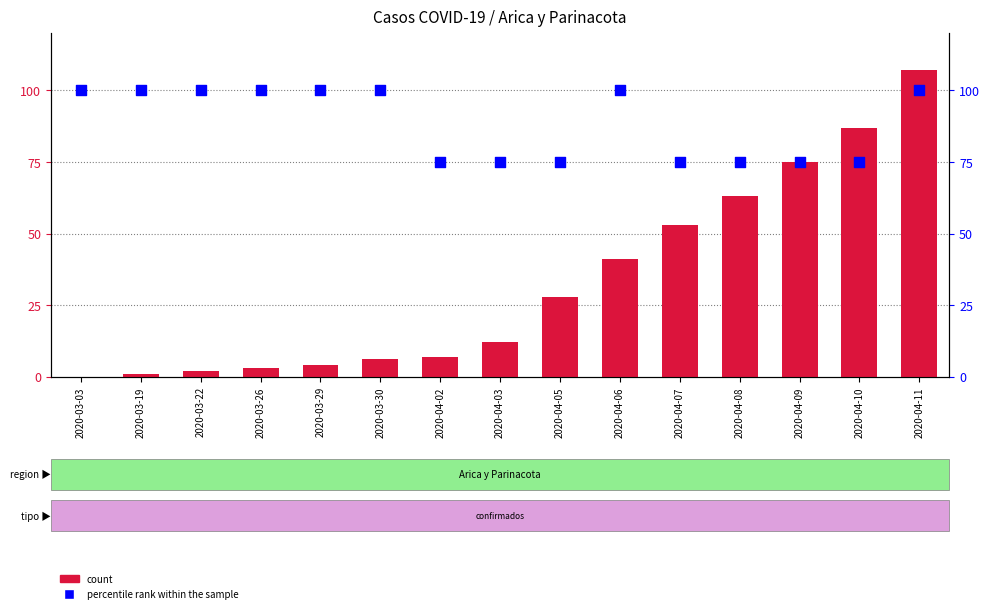

Which series has the widest spread of Y values?

count